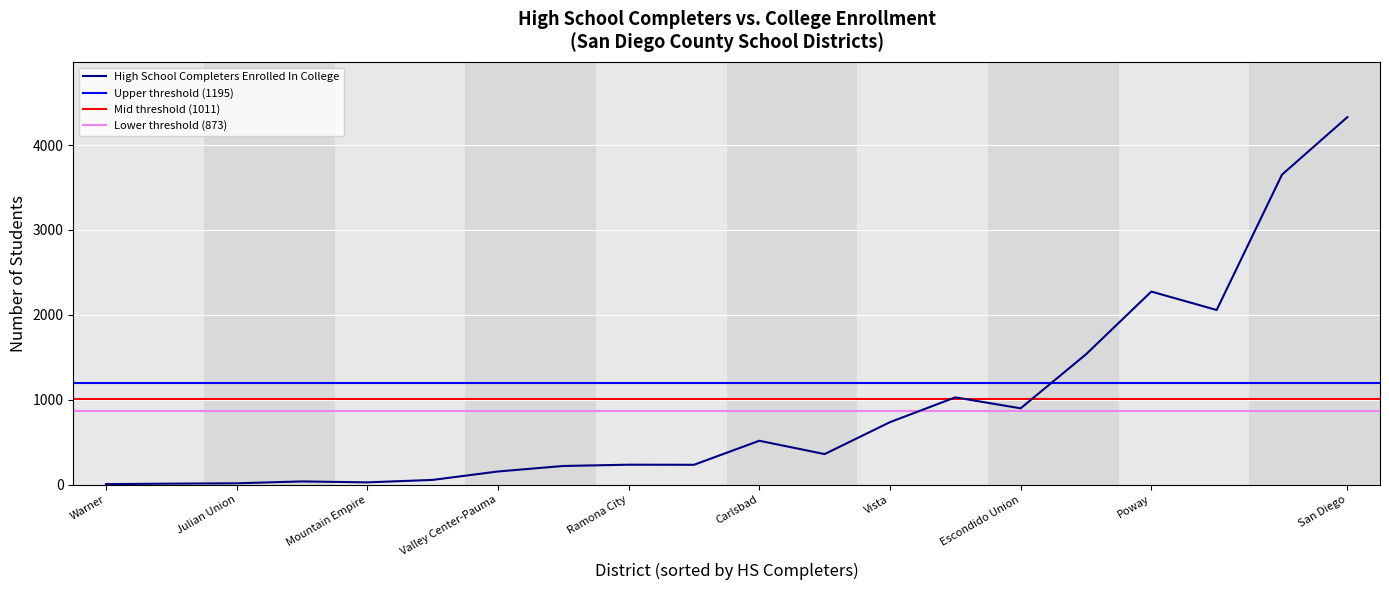

Is it true that High School Completers Enrolled In College equals 736 at Vista?

True